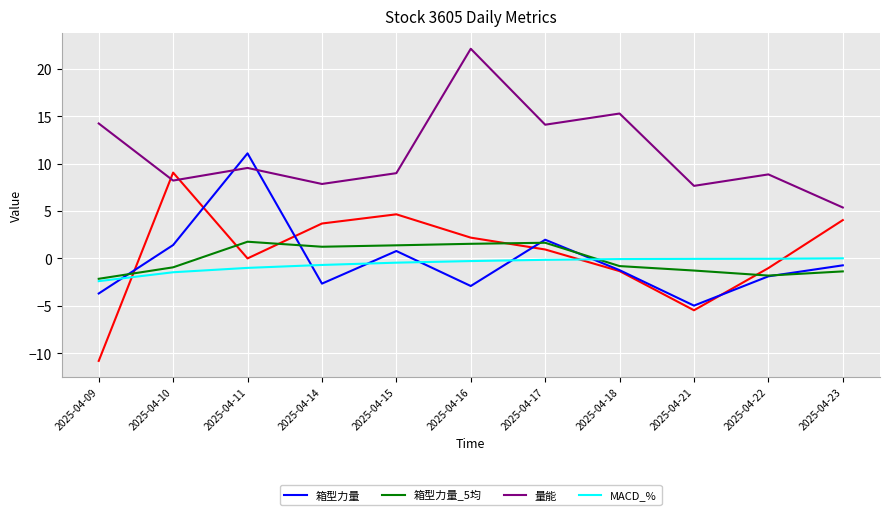

At which category is the sum across all series the highest?

2025-04-11